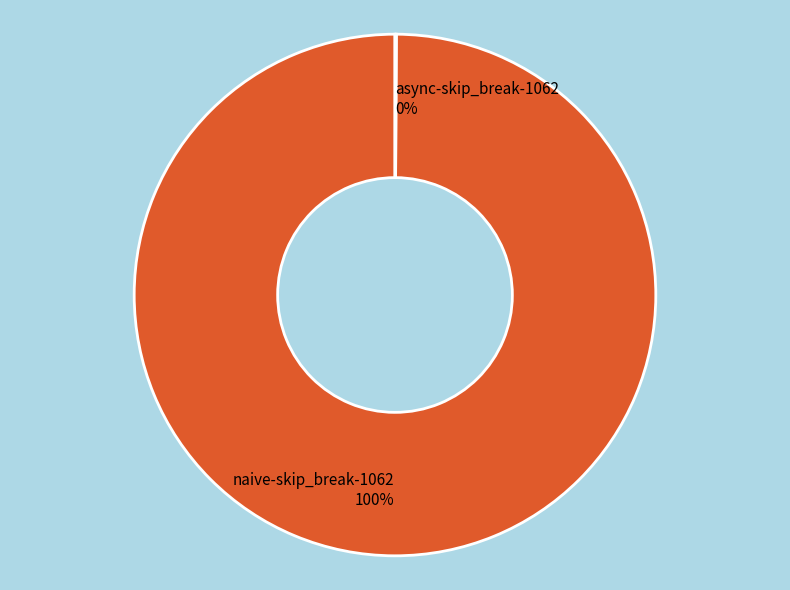

Which category has the biggest portion of the pie?

naive-skip_break-1062